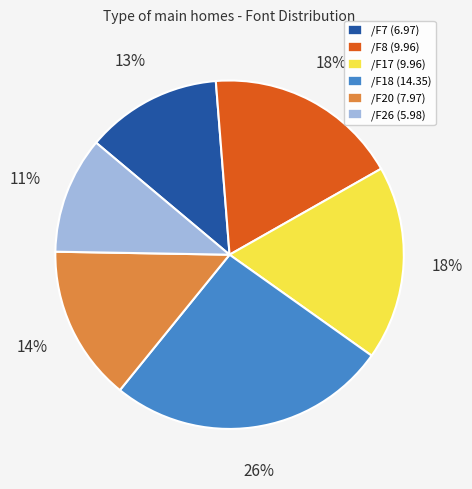

To the nearest percent, what is the difference between the /F17 and /F7 slice percentages?

5%